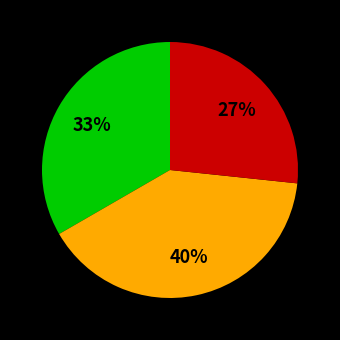

Is there a majority slice in this chart?

No